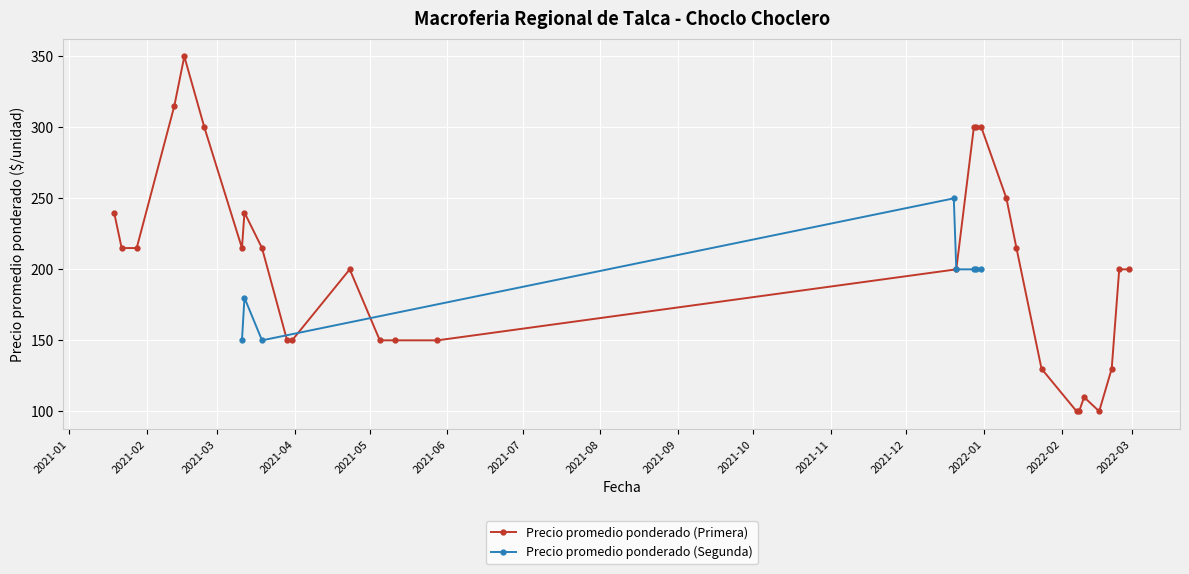

At 2021-12-21, list the series in order from smallest to largest.

Precio promedio ponderado (Segunda), Precio promedio ponderado (Primera)